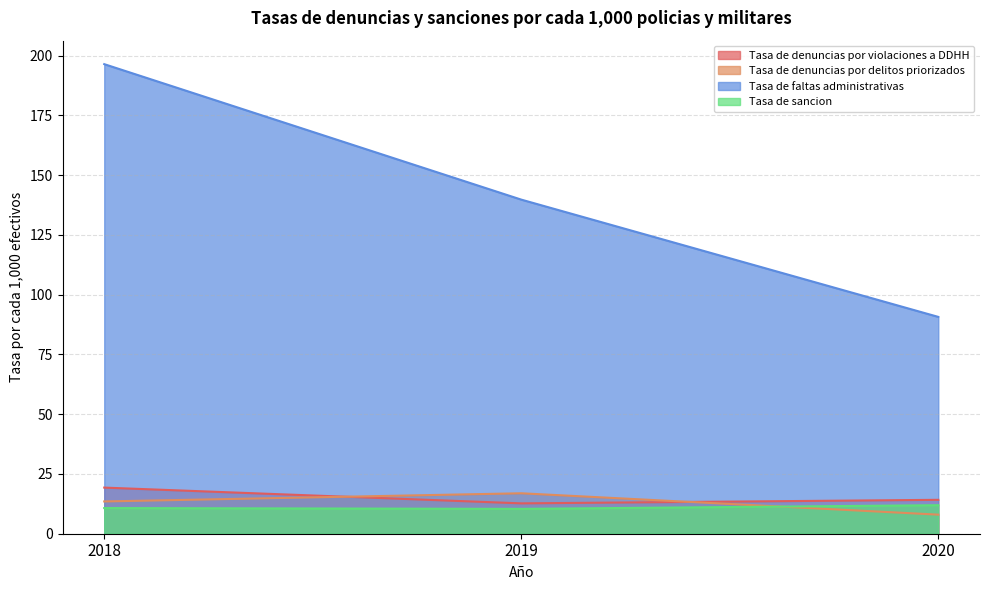

Which series has the largest total across all categories?

Tasa de faltas administrativas